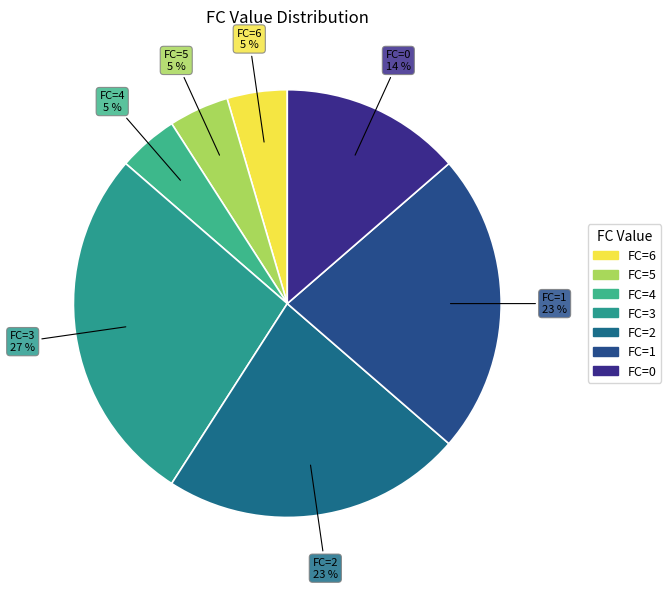

Approximately how many times larger is the value at FC=5 compared to FC=3?

0.2